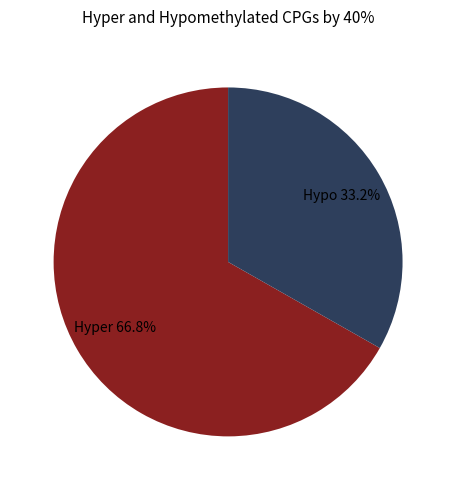

Which category accounts for the majority?

Hyper